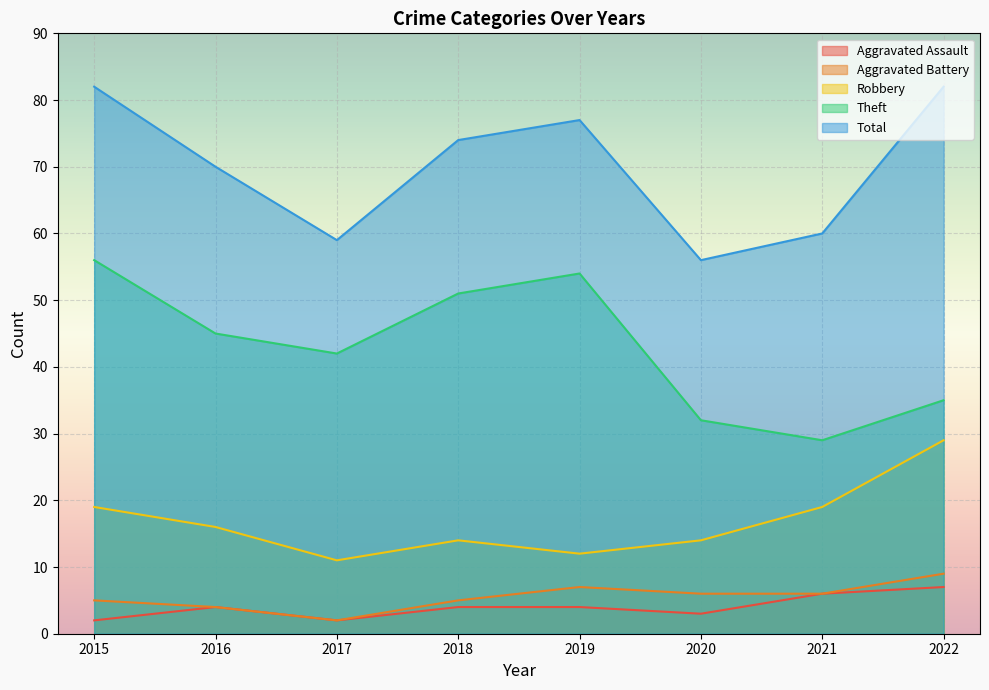

At which label is Robbery closest to 20?

2015